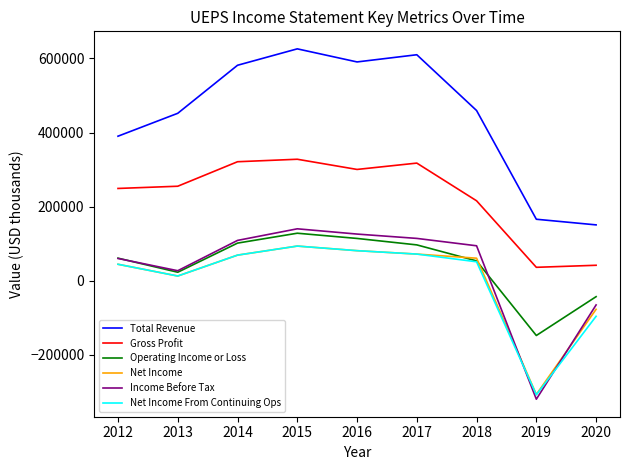

What is the minimum value for Operating Income or Loss?

-147500